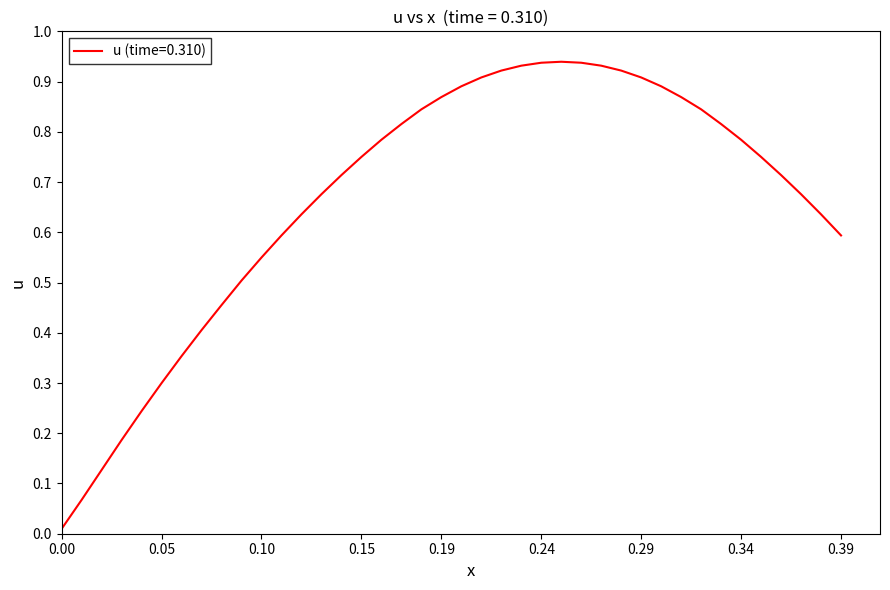

What is the sum of all values?

26.7